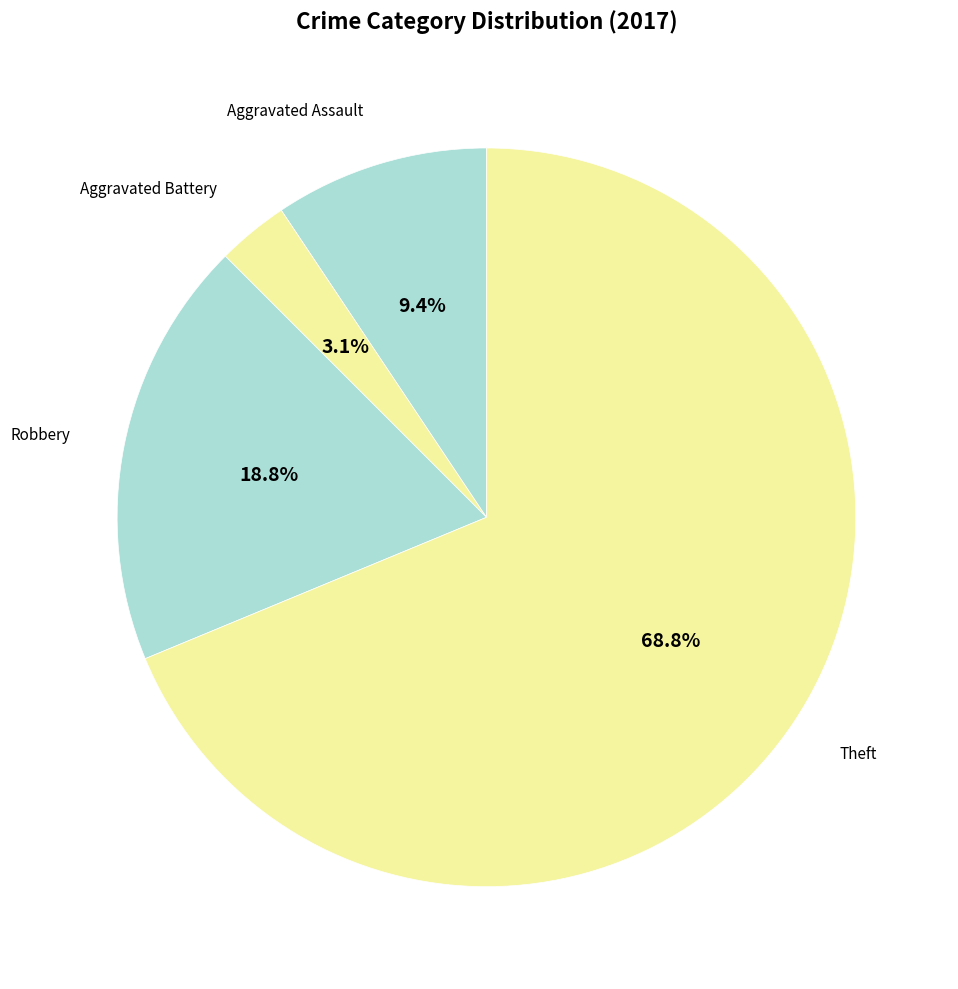

What is the ratio of the value at Aggravated Assault to the value at Robbery?

0.5